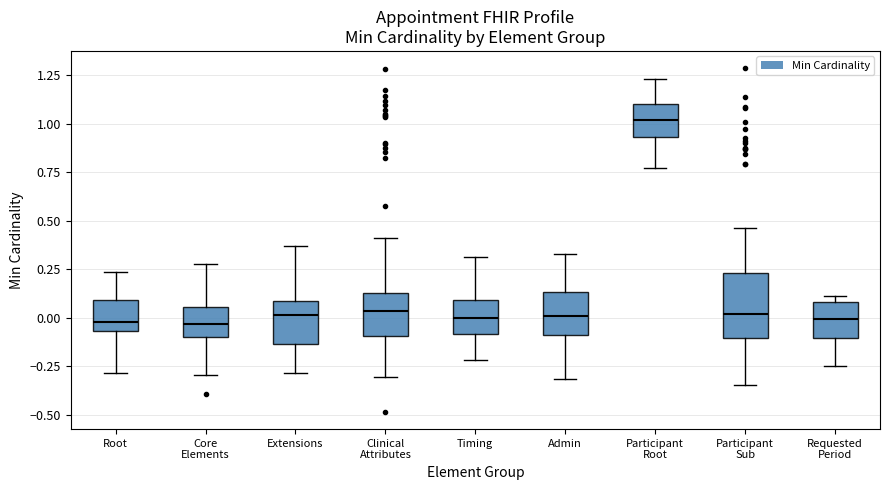

Reading left to right, read every box against the y-axis: the position of its median line, the range the box covers, and the ends of its whiskers. The values are not printed on the chart, so give them approximately, as read against the axis.

Root: median 0.00, box -0.05 to 0.10, whiskers -0.30 to 0.25
Core Elements: median -0.05, box -0.10 to 0.05, whiskers -0.30 to 0.30
Extensions: median 0.00, box -0.15 to 0.10, whiskers -0.30 to 0.35
Clinical Attributes: median 0.05, box -0.10 to 0.15, whiskers -0.30 to 0.40
Timing: median 0.00, box -0.10 to 0.10, whiskers -0.20 to 0.30
Admin: median 0.00, box -0.10 to 0.15, whiskers -0.30 to 0.35
Participant Root: median 1.00, box 0.95 to 1.10, whiskers 0.75 to 1.25
Participant Sub: median 0.00, box -0.10 to 0.25, whiskers -0.35 to 0.45
Requested Period: median 0.00, box -0.10 to 0.10, whiskers -0.25 to 0.10 (just above the box's upper edge)